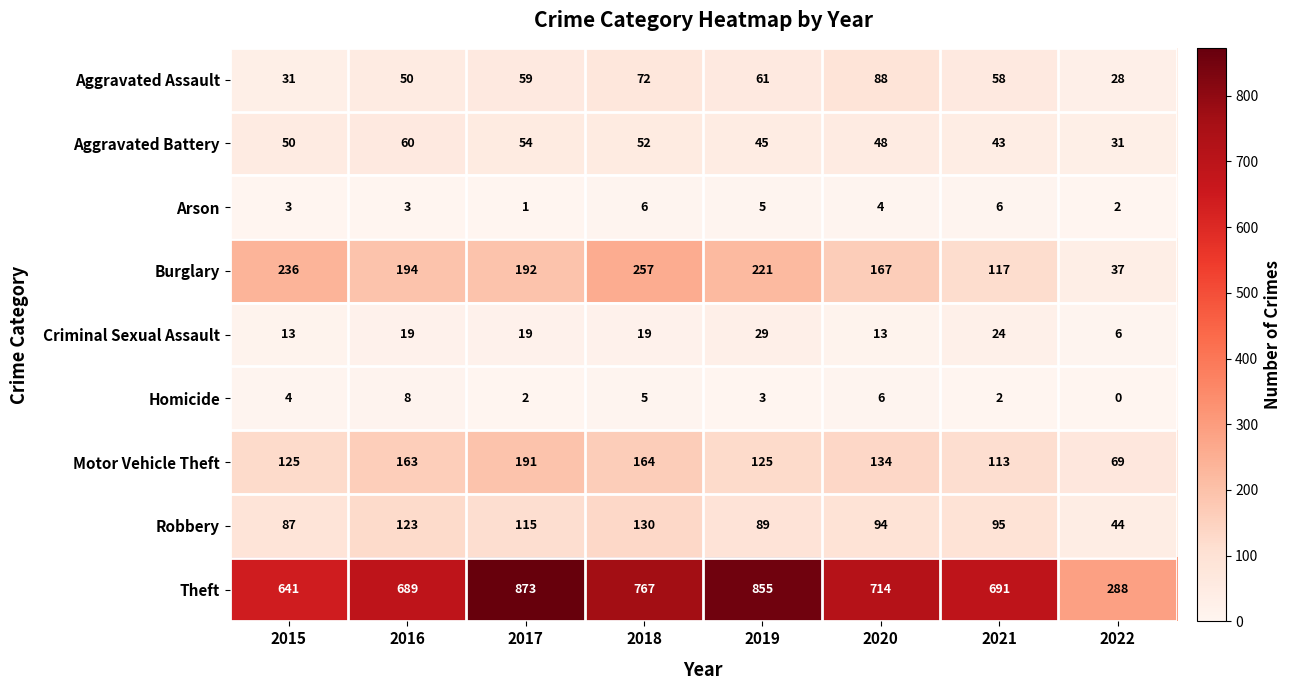

At 2020, list the series in order from largest to smallest.

Theft, Burglary, Motor Vehicle Theft, Robbery, Aggravated Assault, Aggravated Battery, Criminal Sexual Assault, Homicide, Arson